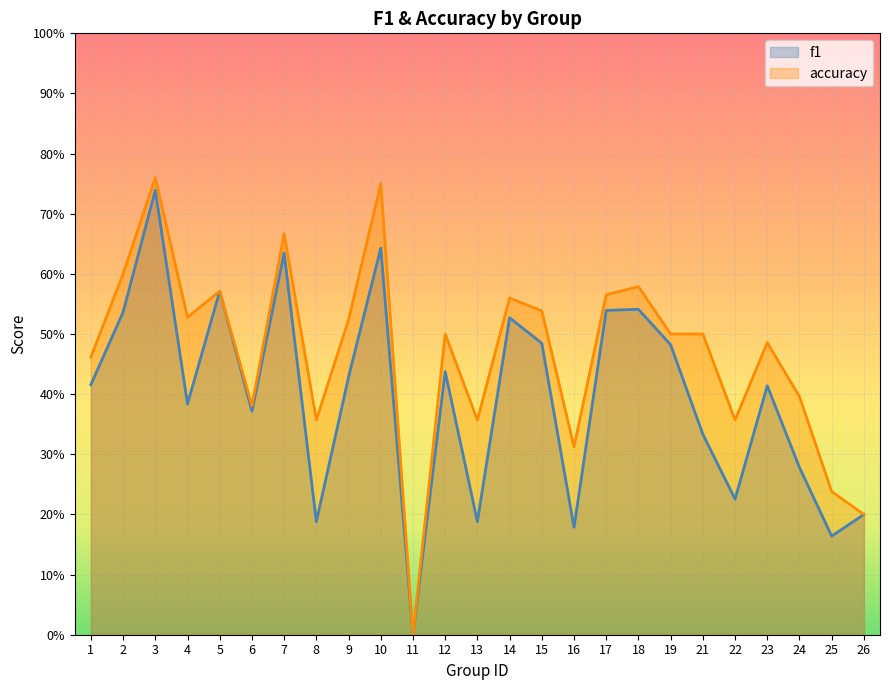

What is the sum of the accuracy values at 12 and 5?

1.1